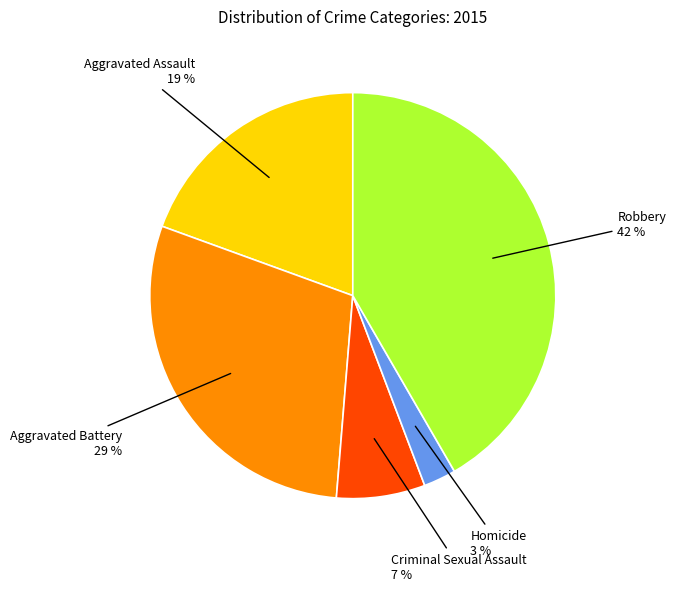

Is there any slice that represents more than half of the pie?

No